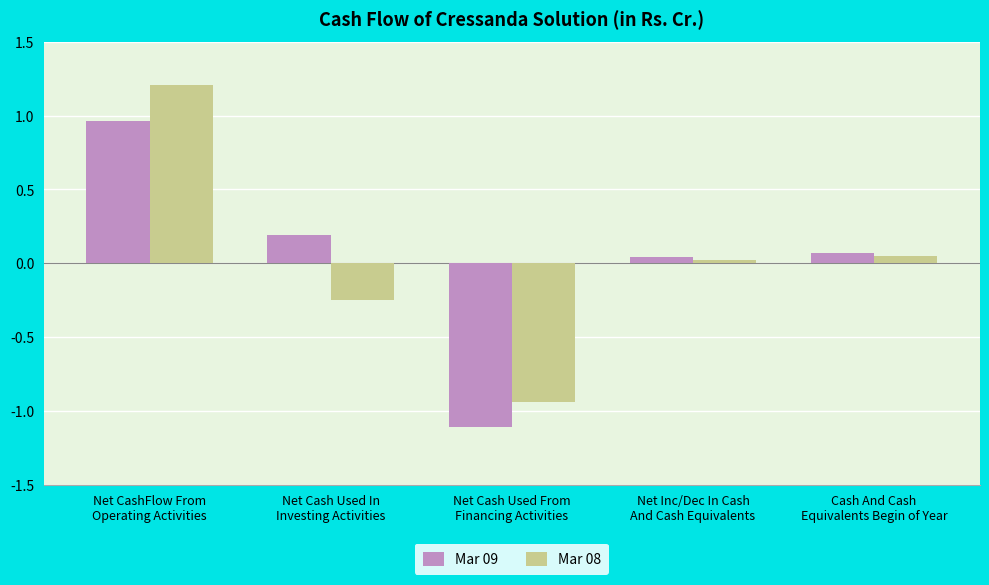

At which category does the chart reach its peak across all series?

Net CashFlow From
Operating Activities